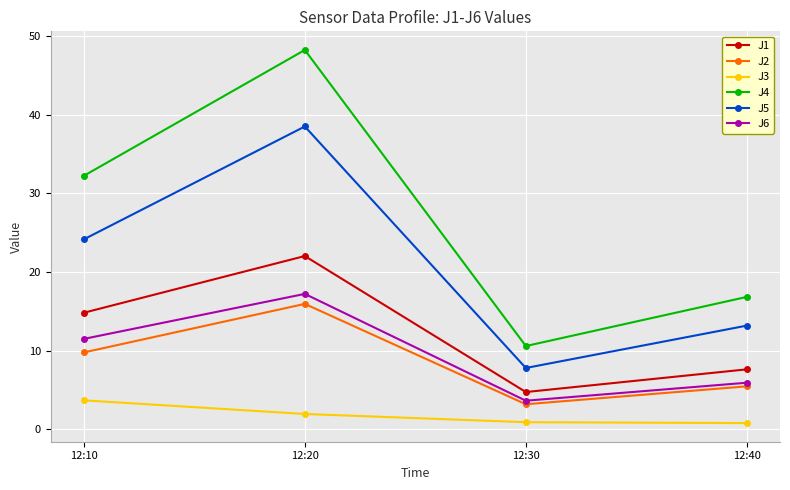

Is the value of J1 at 12:20 greater than the value of J6 at 12:10?

Yes